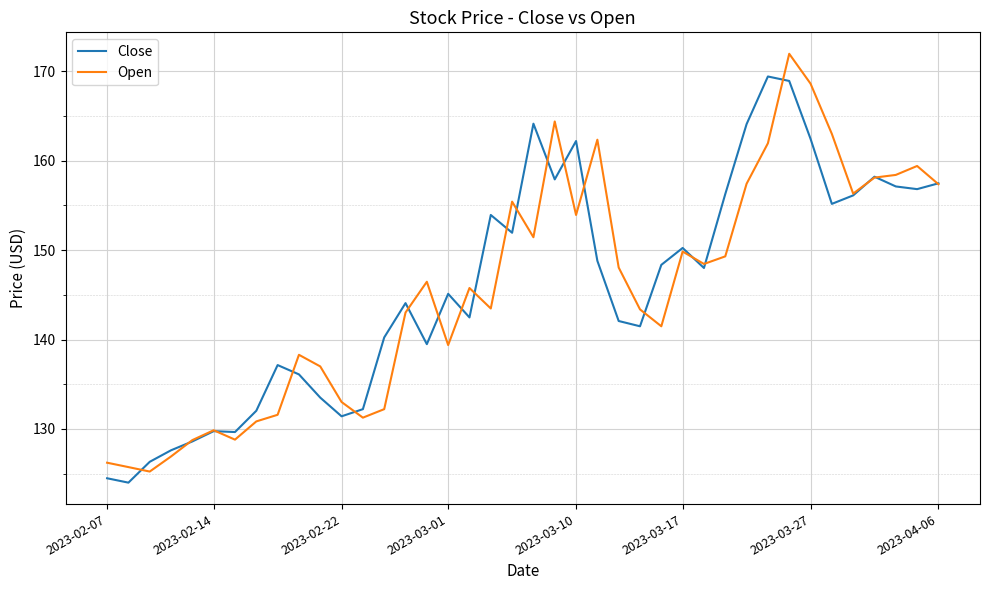

Rank the series by their maximum value, from highest to lowest.

Open, Close